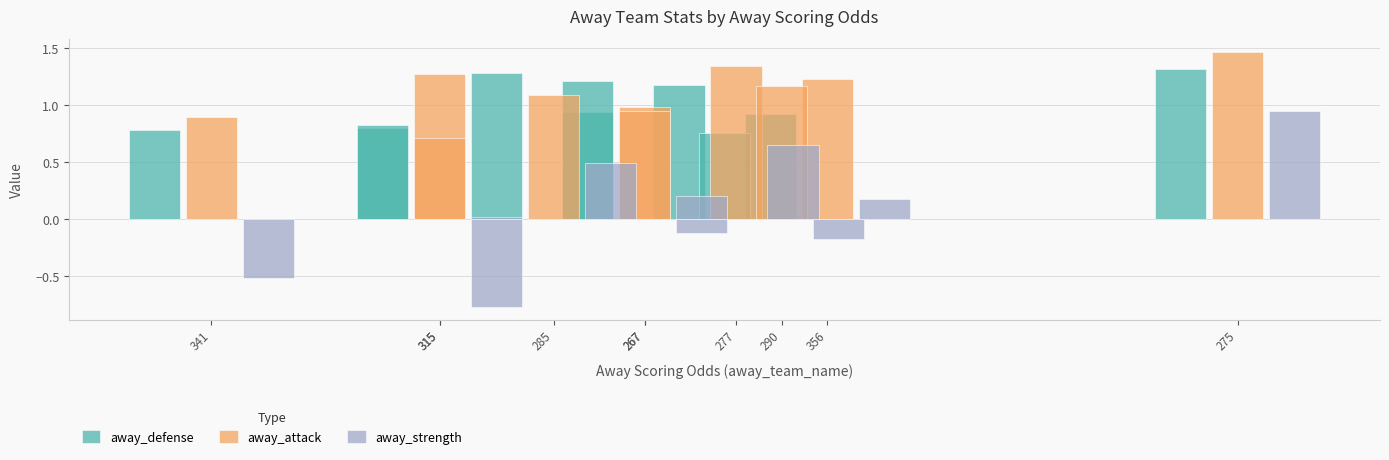

Which series has the largest total across all categories?

away_attack